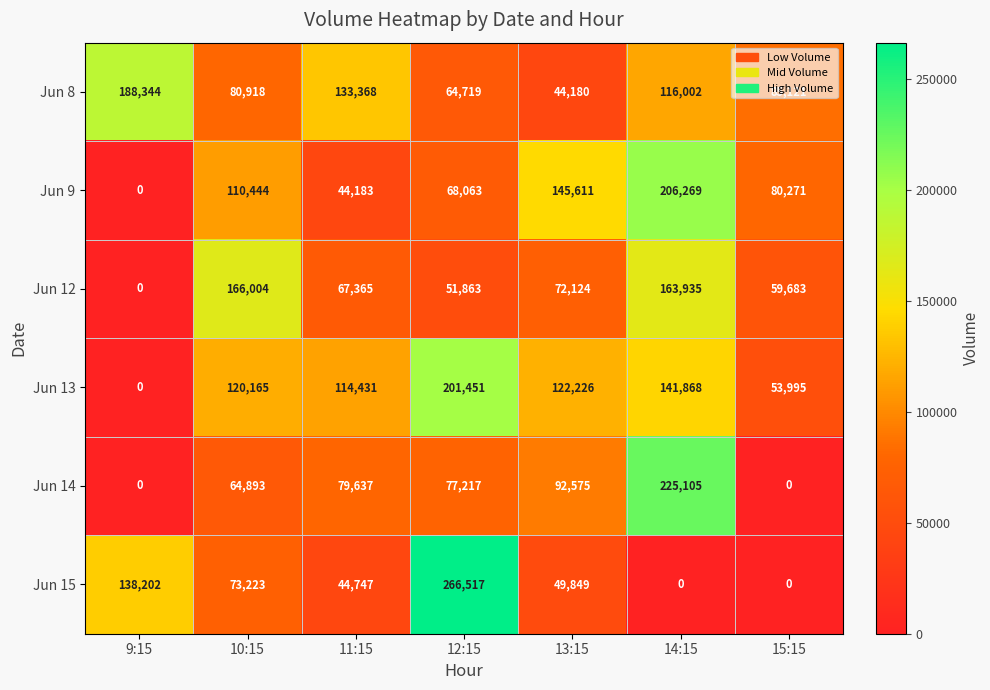

What is the difference between the maximum and minimum values in the Jun 12 series?

166004